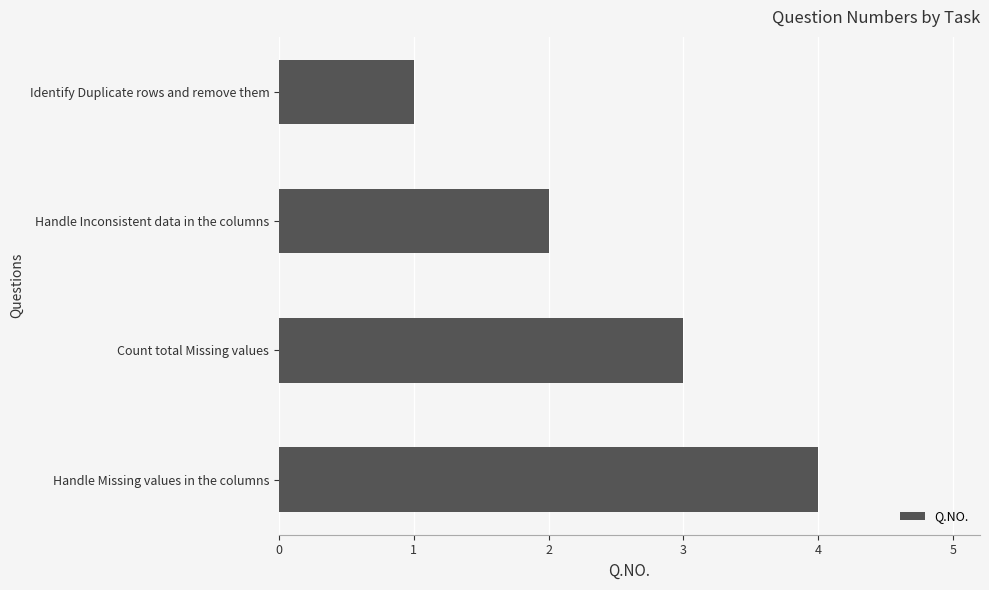

List the labels in order of value, smallest first.

Identify Duplicate rows and remove them, Handle Inconsistent data in the columns, Count total Missing values, Handle Missing values in the columns